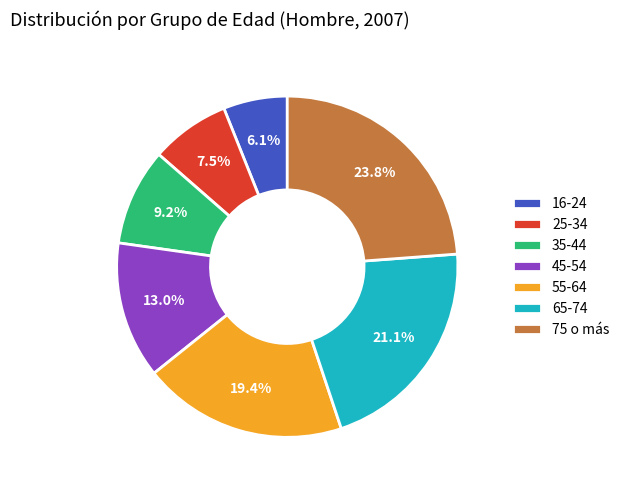

Between 55-64 and 75 o más, which is larger?

75 o más